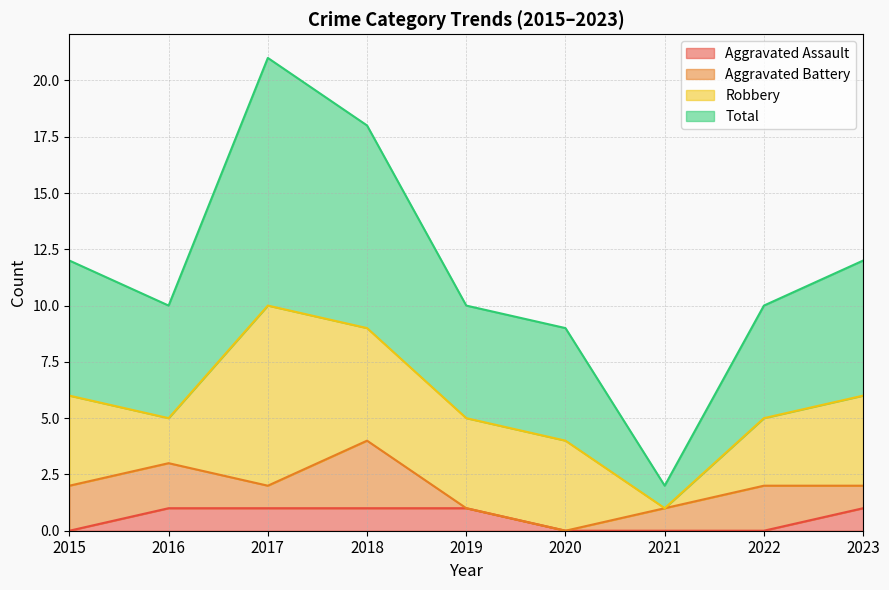

How many lines are shown in the chart?

4